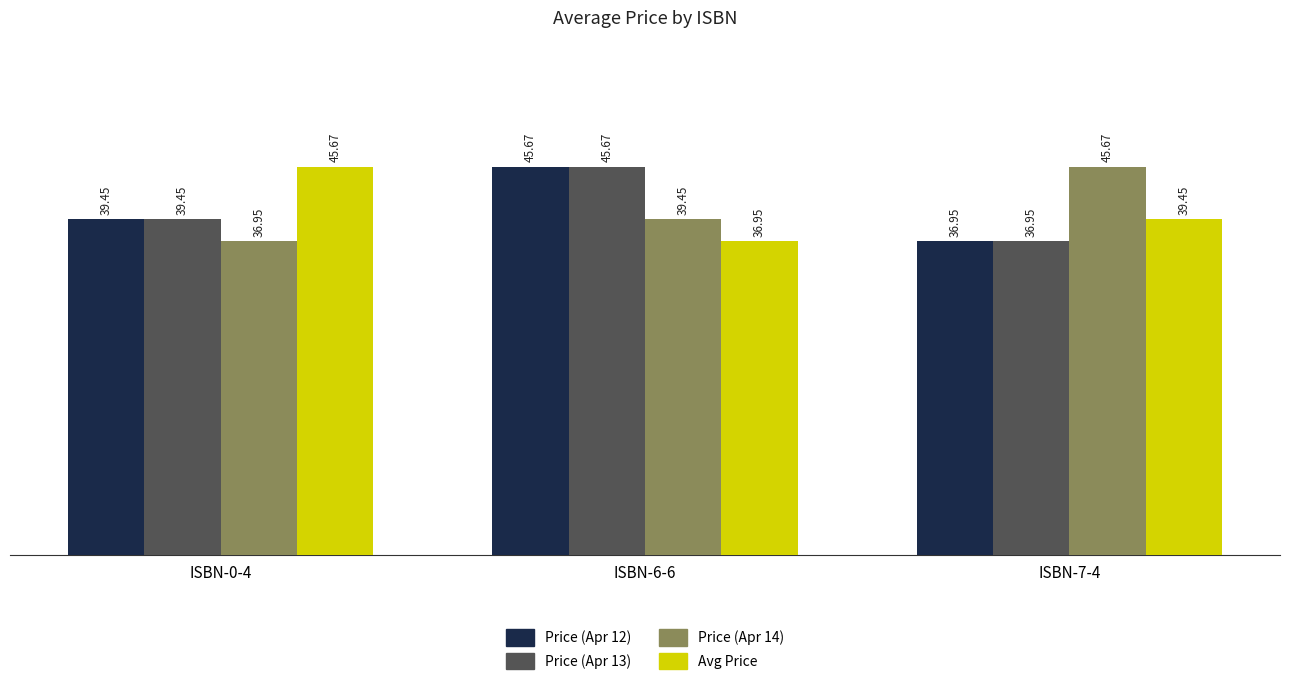

At which category is the sum across all series the highest?

ISBN-6-6